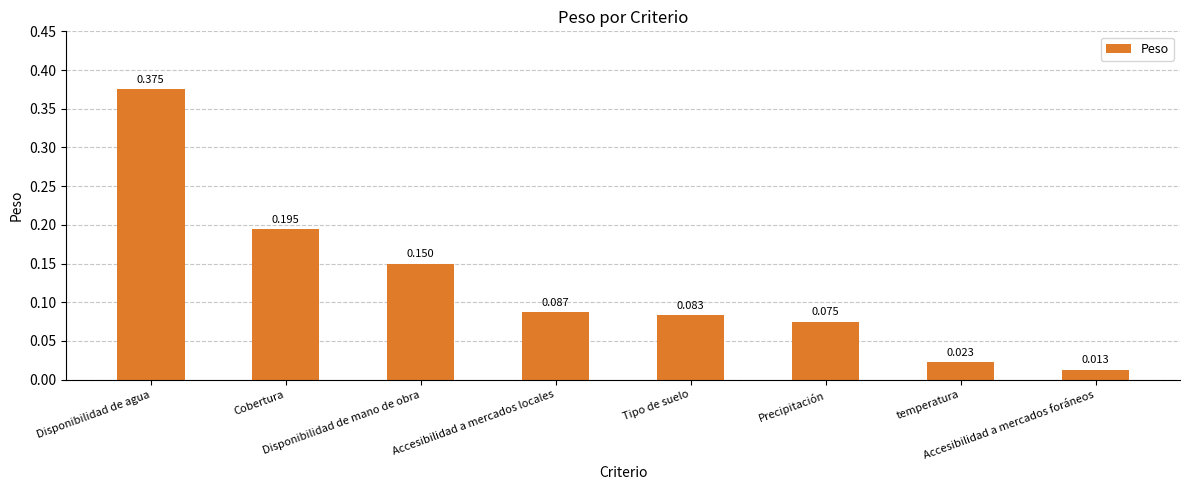

Rank the categories by value from lowest to highest.

Accesibilidad a mercados foráneos, temperatura, Precipitación, Tipo de suelo, Accesibilidad a mercados locales, Disponibilidad de mano de obra, Cobertura, Disponibilidad de agua